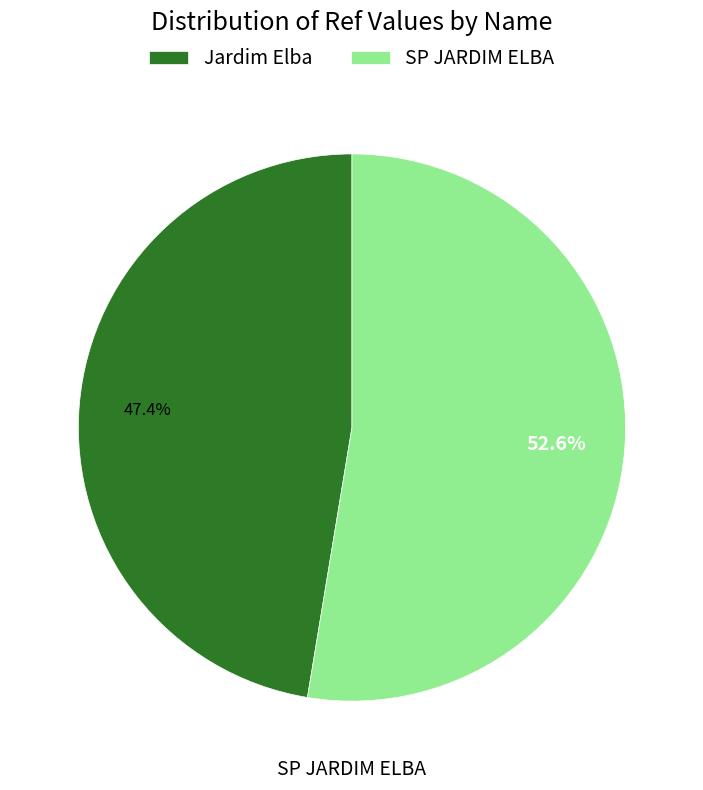

Which category accounts for the majority?

SP JARDIM ELBA